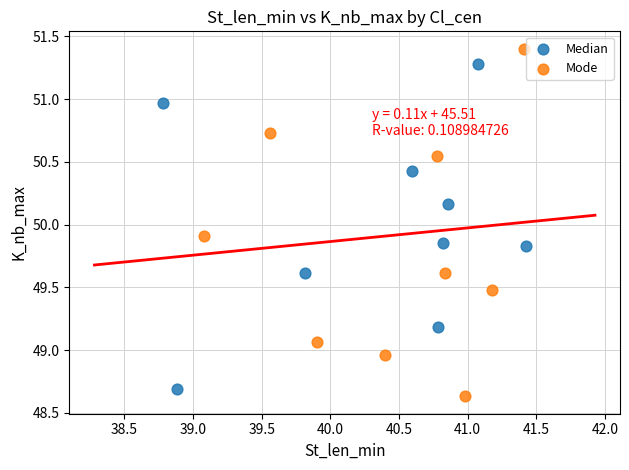

Which series contains the highest Y value?

Mode